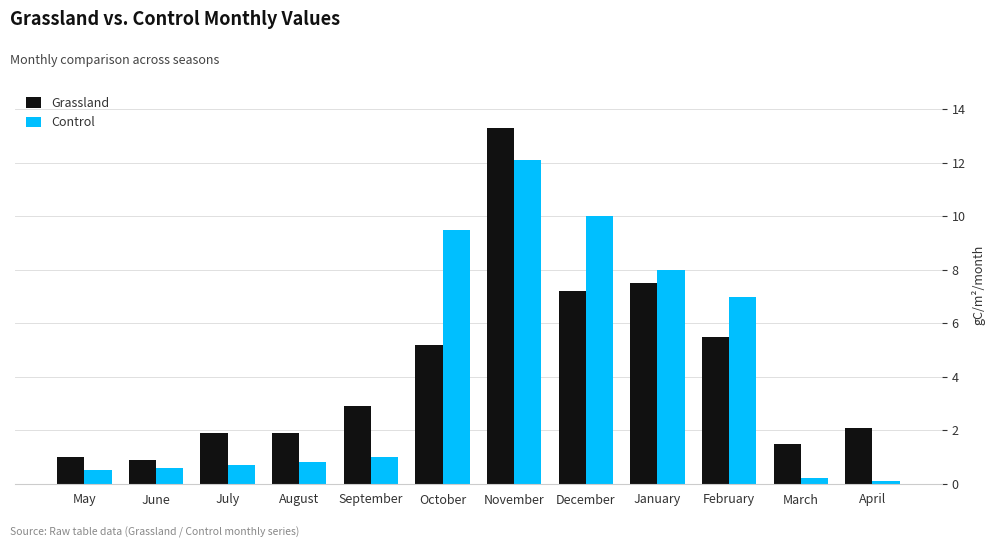

At which category is the sum across all series the highest?

November